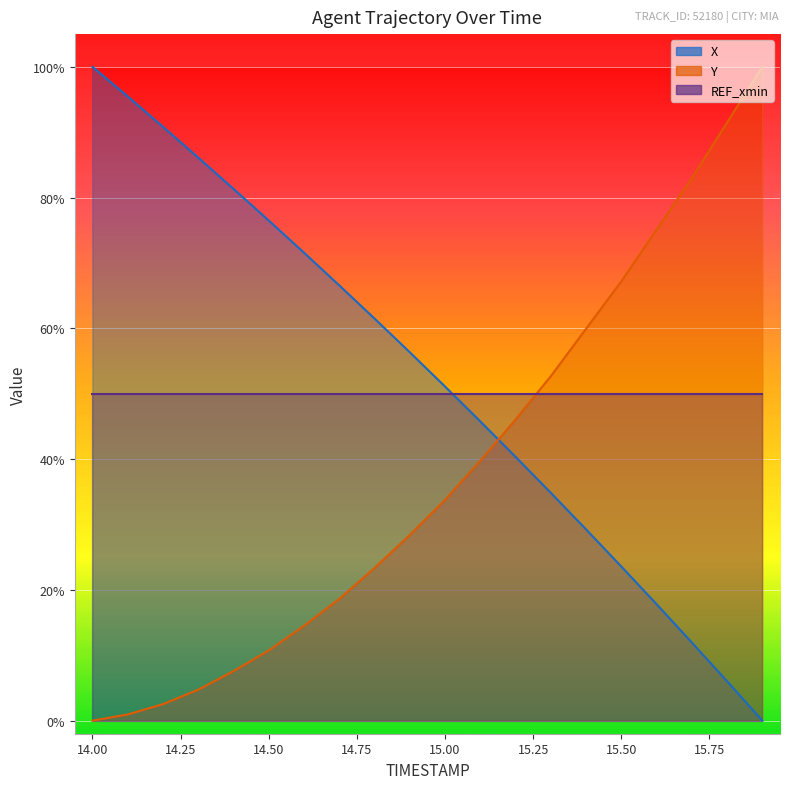

True or false: X has more than 2 points higher than both neighbors.

False